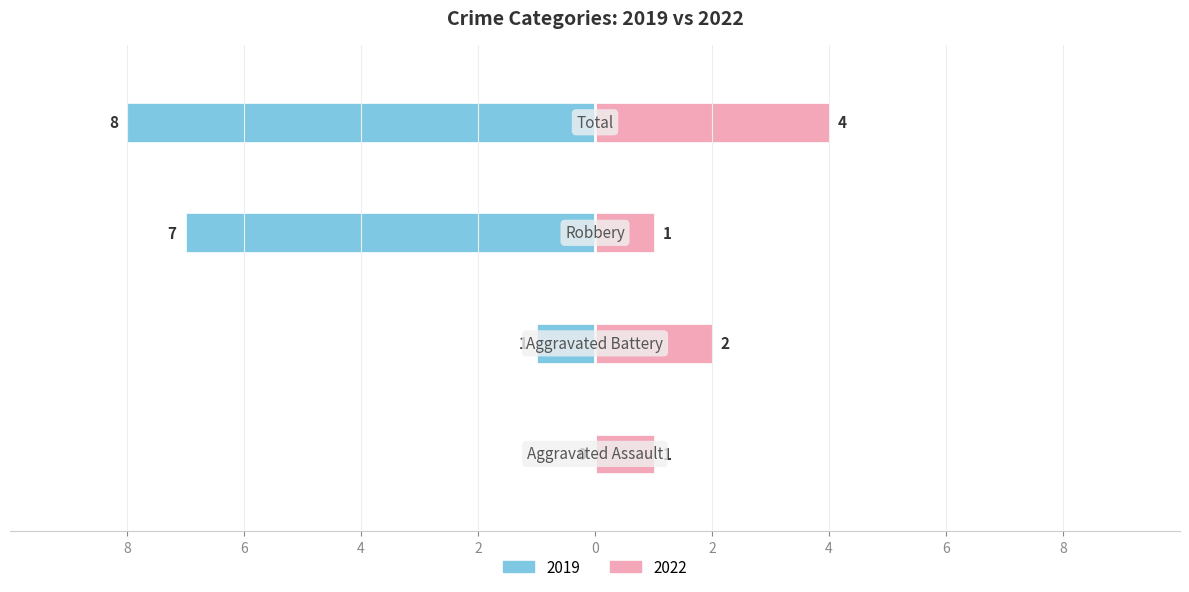

Are the bars grouped side by side (vs. stacked)?

Yes